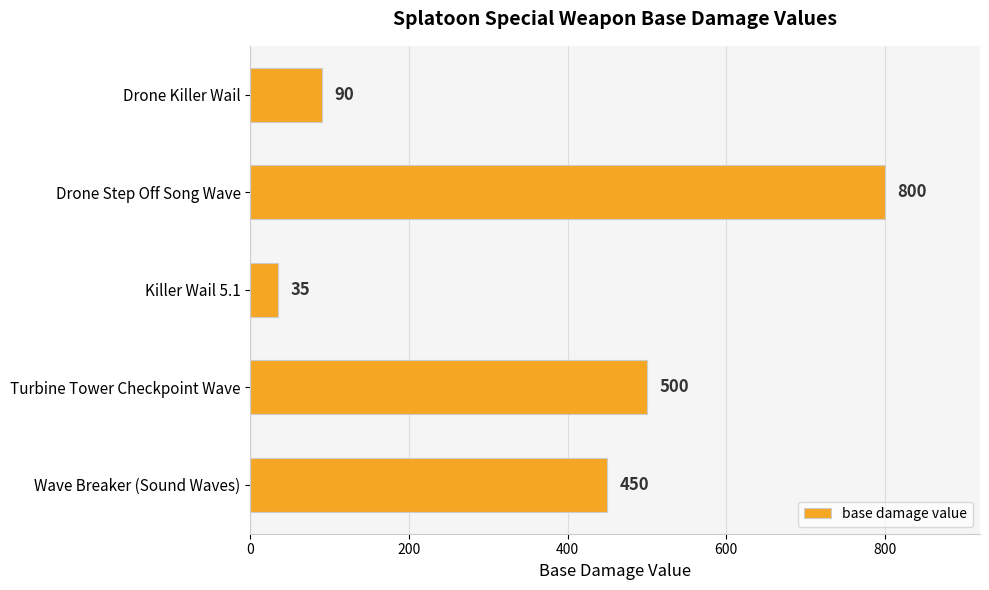

What is the smallest value displayed?

35